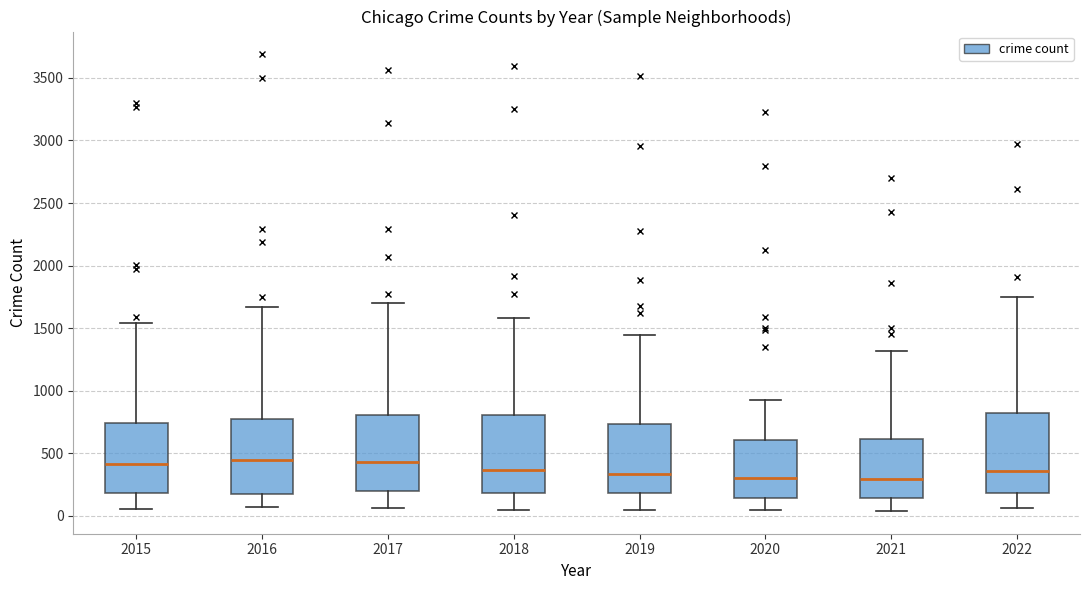

Reading left to right, transcribe this box plot: for each box, give where its median line is, the range the box spans, and where its two whiskers end, as read against the y-axis. The values are not printed on the chart, so give them approximately, as read against the axis.

2015: median 400, box 200 to 750, whiskers 50 to 1550
2016: median 450, box 200 to 800, whiskers 50 to 1650
2017: median 450, box 200 to 800, whiskers 50 to 1700
2018: median 350, box 200 to 800, whiskers 50 to 1600
2019: median 350, box 200 to 750, whiskers 50 to 1450
2020: median 300, box 150 to 600, whiskers 50 to 950
2021: median 300, box 150 to 600, whiskers 50 to 1300
2022: median 350, box 200 to 800, whiskers 50 to 1750